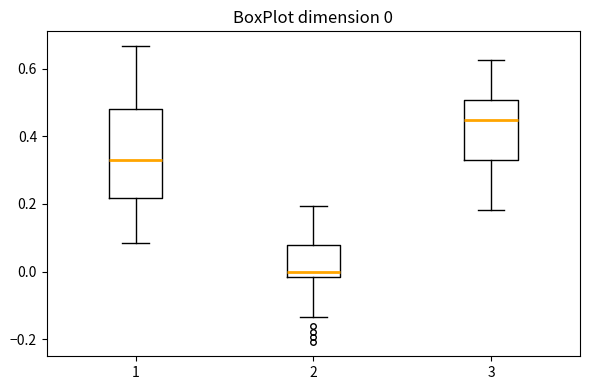

Which box is the tallest, from its lower edge to its upper edge?

1